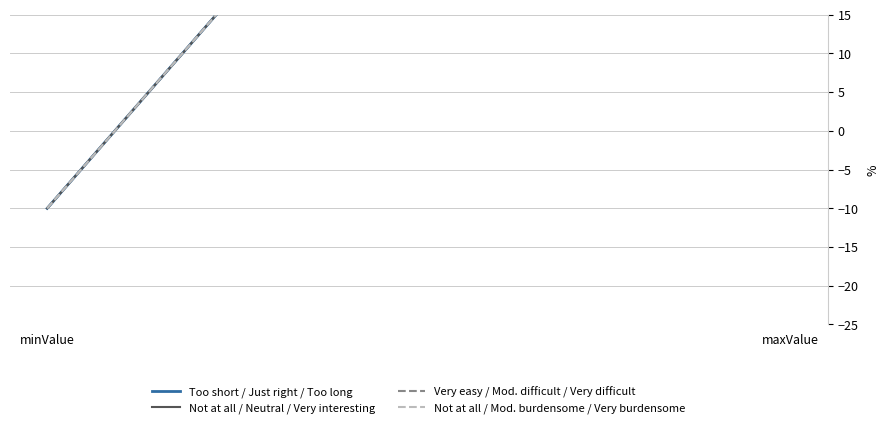

Reading left to right, what are all the values shown in this chart?

Too short / Just right / Too long: minValue=-10	maxValue=100
Not at all / Neutral / Very interesting: minValue=-10	maxValue=100
Very easy / Mod. difficult / Very difficult: minValue=-10	maxValue=100
Not at all / Mod. burdensome / Very burdensome: minValue=-10	maxValue=100